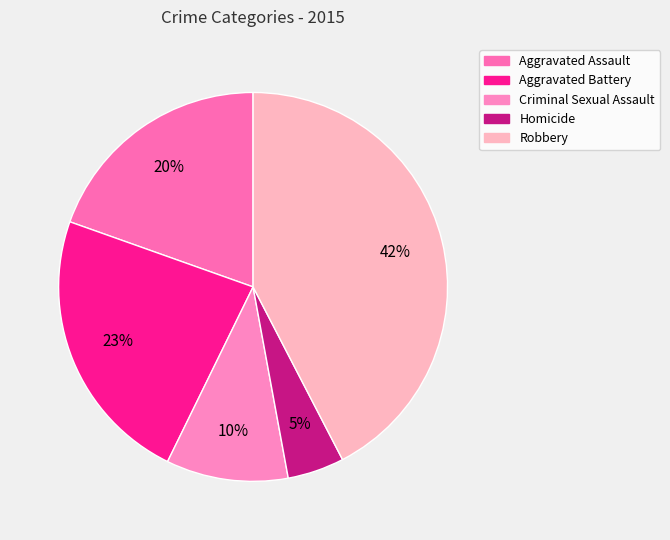

Is it true that Aggravated Assault is 6% of the pie?

False